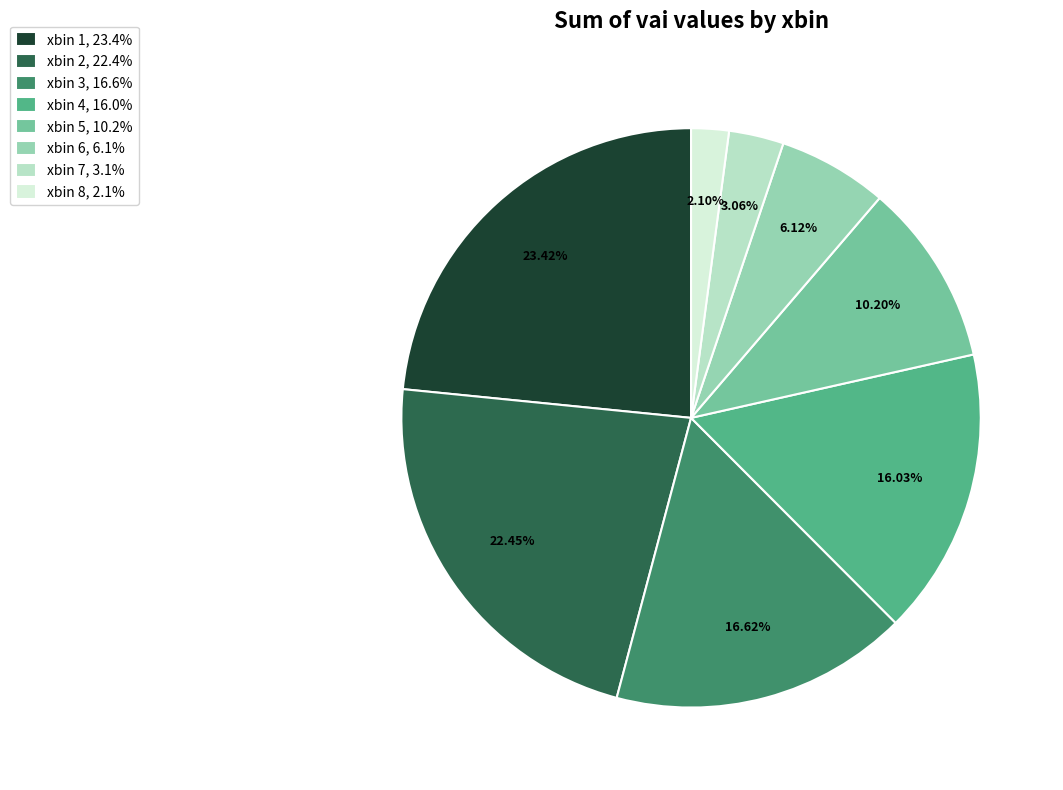

Combined, do xbin 7 and xbin 5 account for over 50%?

No